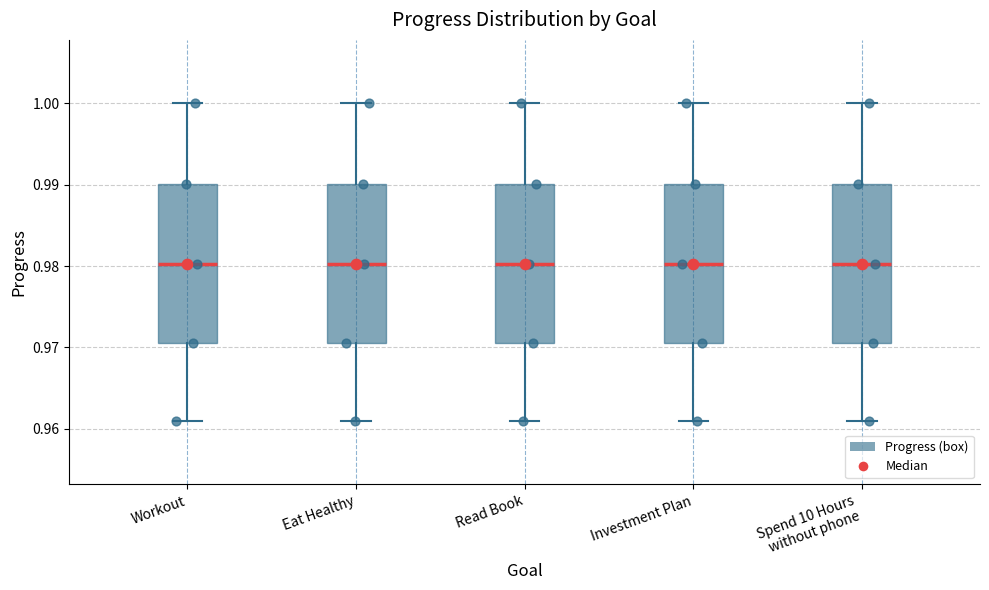

Reading left to right, transcribe this box plot: for each box, give where its median line is, the range the box spans, and where its two whiskers end, as read against the y-axis. The values are not printed on the chart, so give them approximately, as read against the axis.

Workout: median 0.980, box 0.971 to 0.990, whiskers 0.961 to 1.000
Eat Healthy: median 0.980, box 0.971 to 0.990, whiskers 0.961 to 1.000
Read Book: median 0.980, box 0.971 to 0.990, whiskers 0.961 to 1.000
Investment Plan: median 0.980, box 0.971 to 0.990, whiskers 0.961 to 1.000
Spend 10 Hours without phone: median 0.980, box 0.971 to 0.990, whiskers 0.961 to 1.000